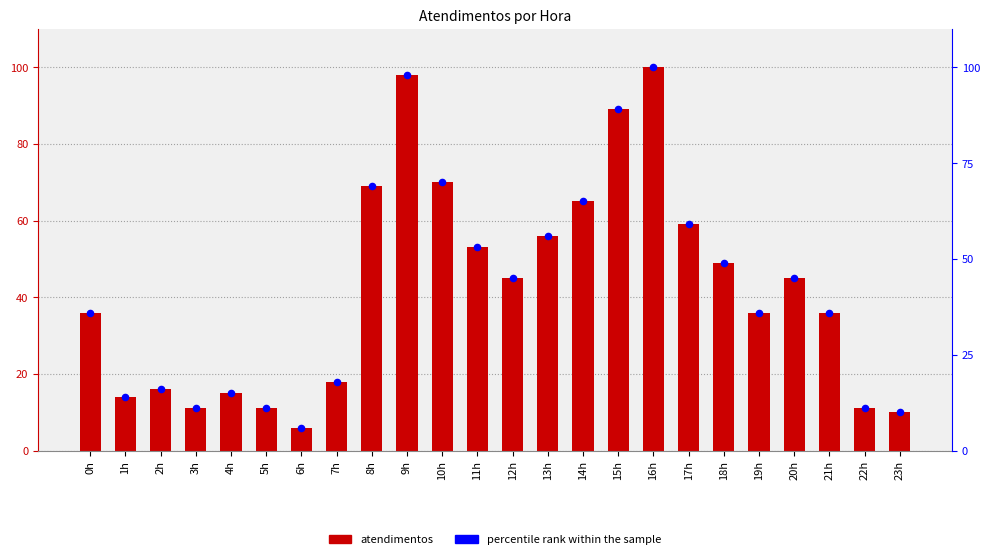

Which series has the largest total across all categories?

atendimentos